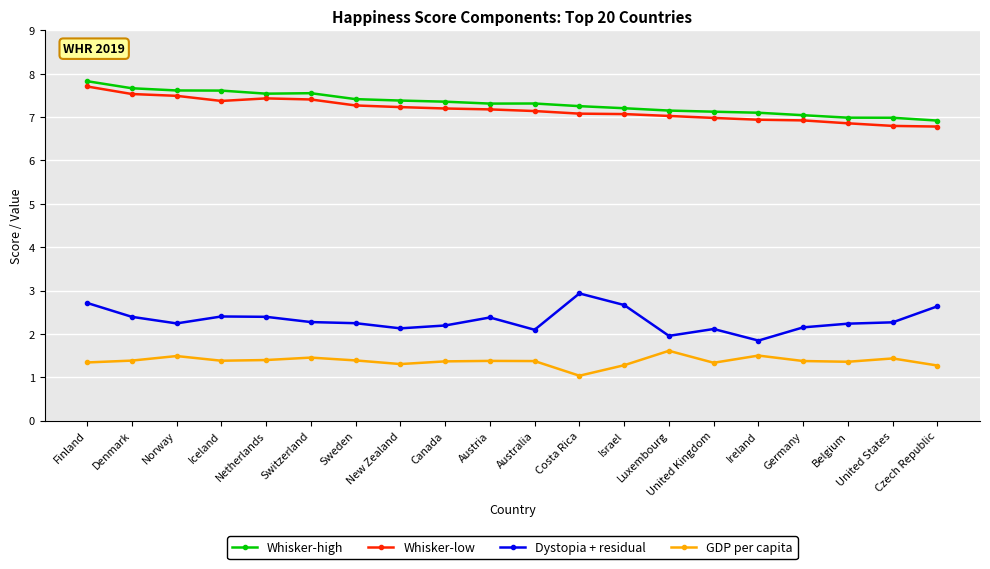

True or false: Whisker-low has more than 0 points higher than both neighbors.

True